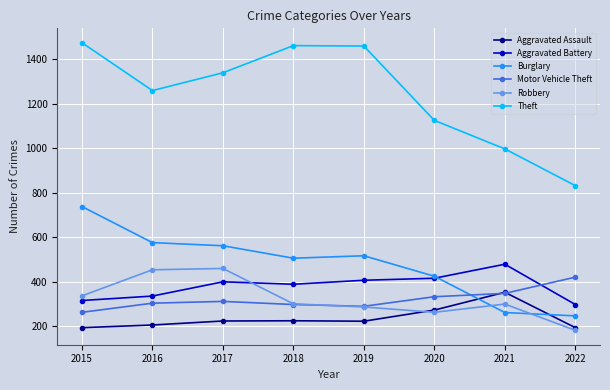

Which series changed the most between 2017 and 2018?

Robbery